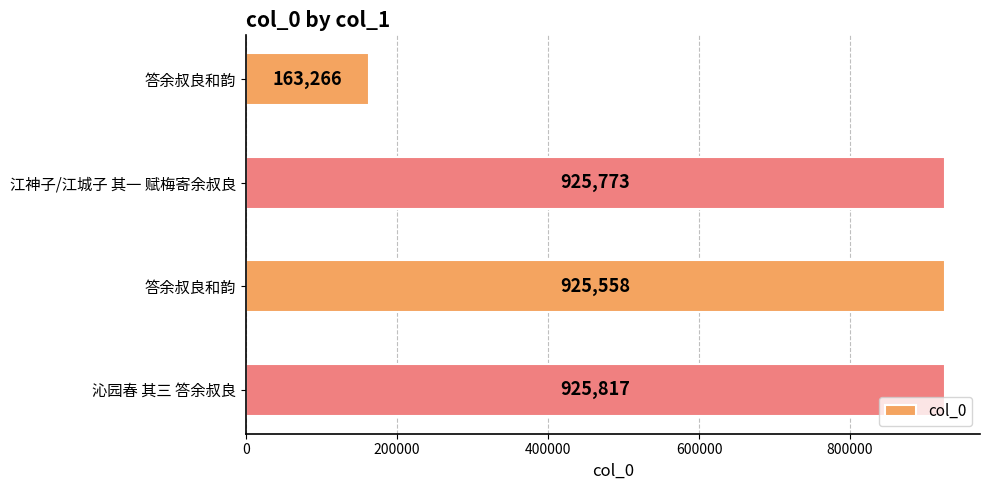

What is the change in value from 答余叔良和韵 to 答余叔良和韵?

+762292